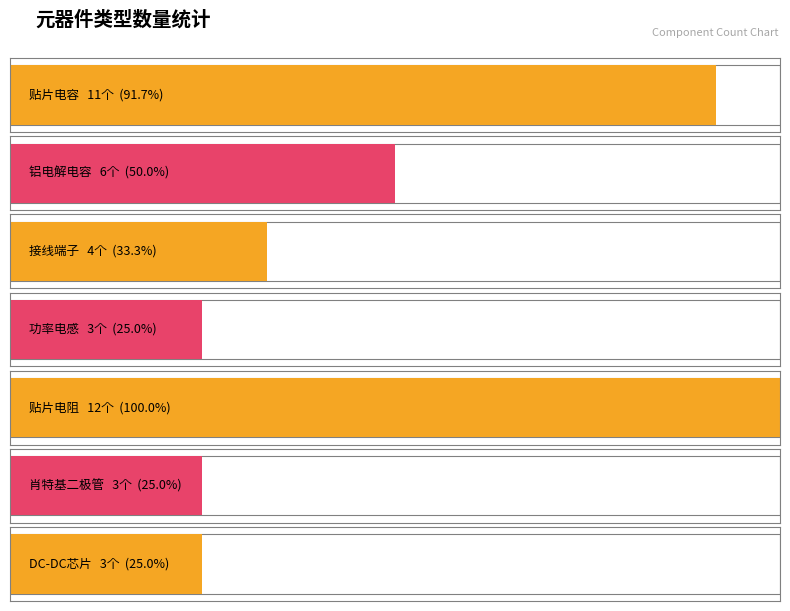

The value at 贴片电阻 is 12. True or false?

True